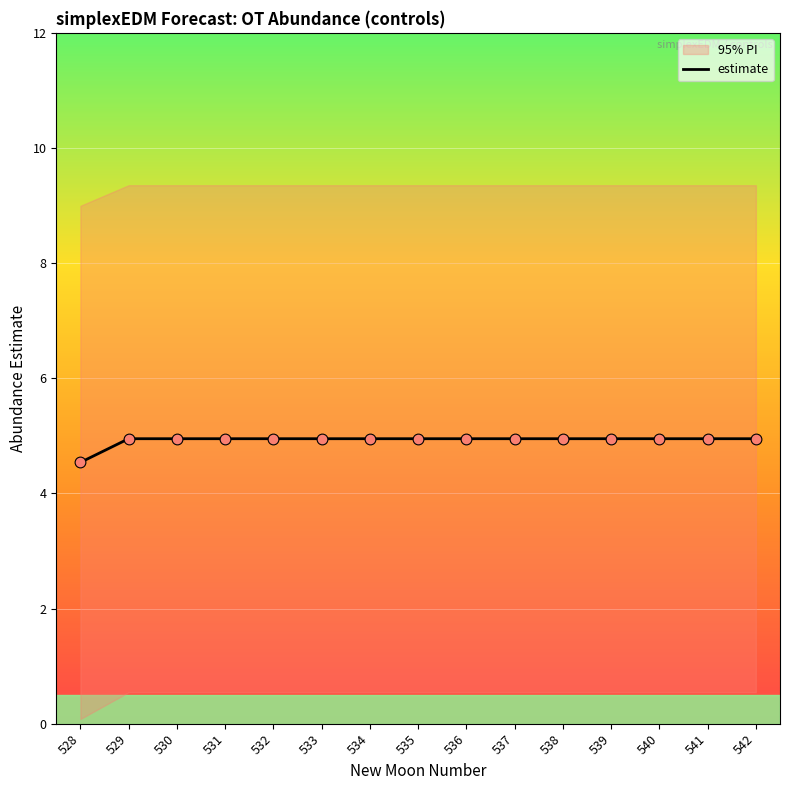

Between 528 and 537, which is larger?

537